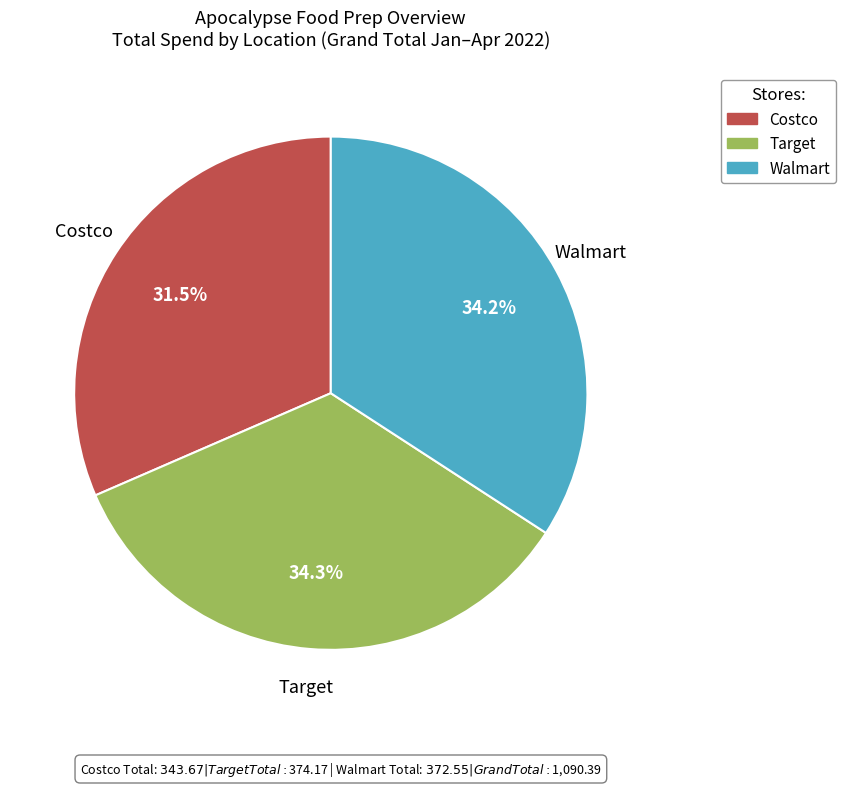

What is the smallest slice in the pie chart?

Costco